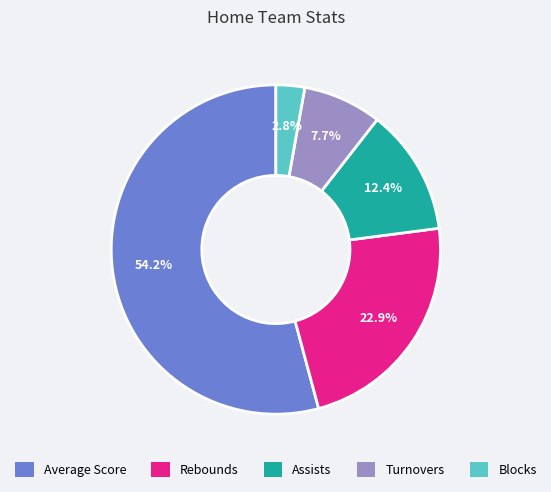

What is the ratio of the value at Average Score to the value at Turnovers?

7.0